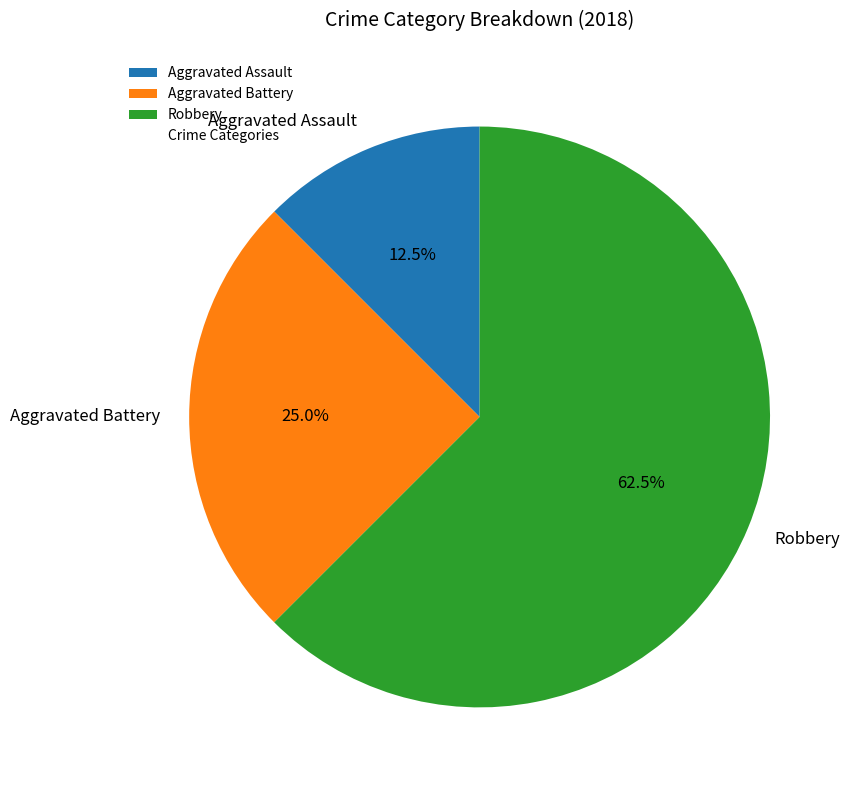

True or false: Aggravated Battery accounts for 16% of the total.

False